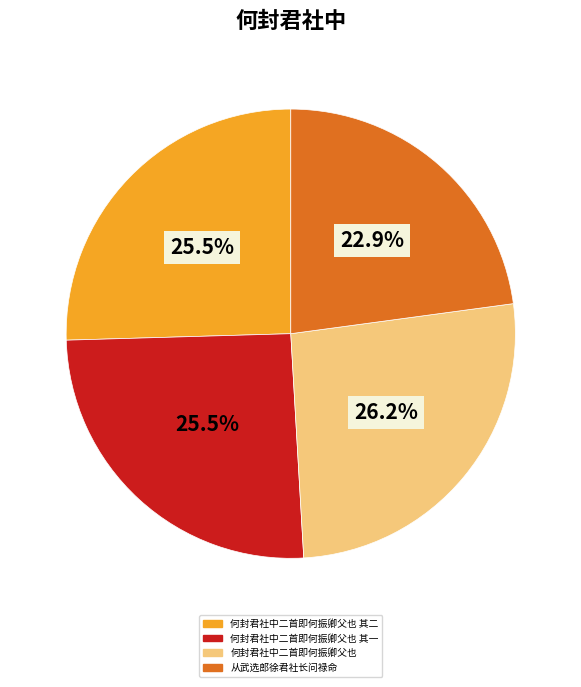

Does any single category account for the majority?

No